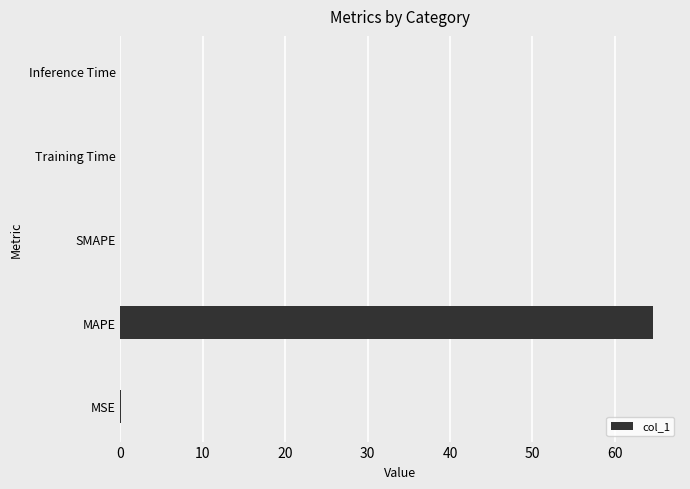

The value at SMAPE is 0.0. True or false?

True